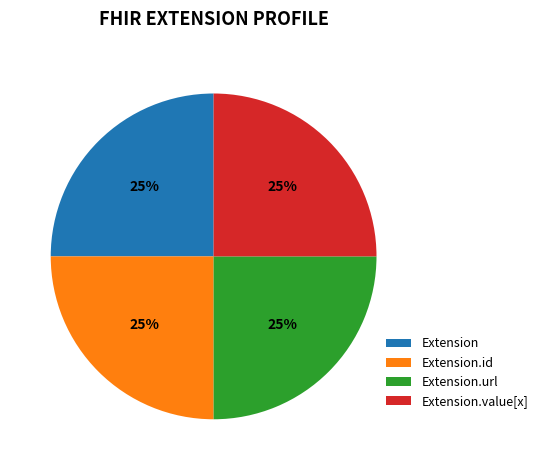

To the nearest percent, what percentage of the pie is Extension.value[x]?

25%